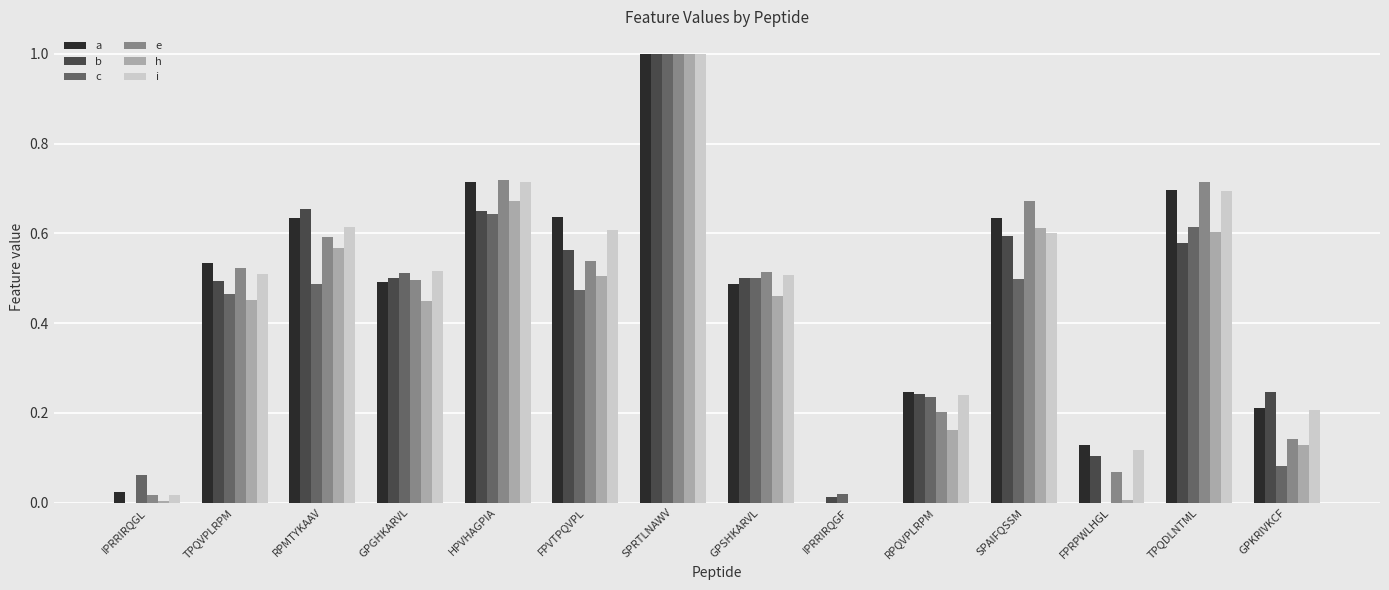

Is it true that c equals 0.6 at HPVHAGPIA?

True